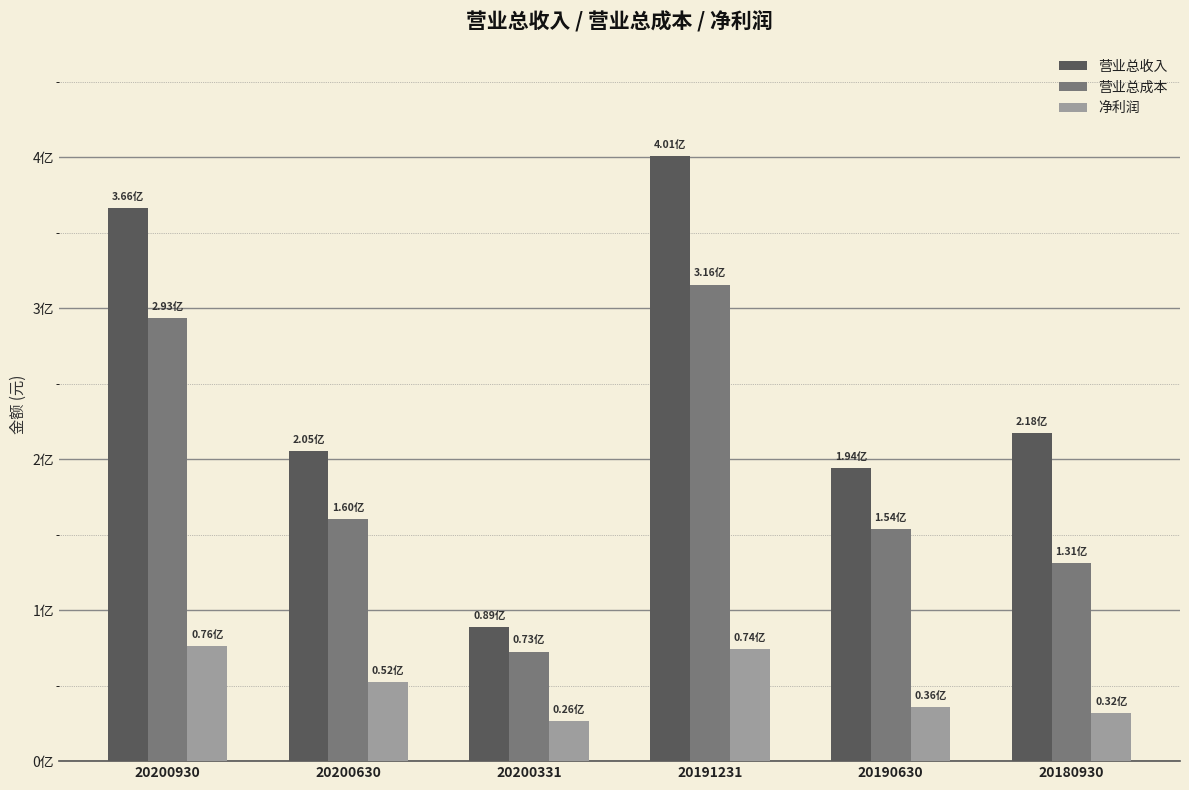

True or false: 净利润 has a value of 21166230.6 at 20190630.

False